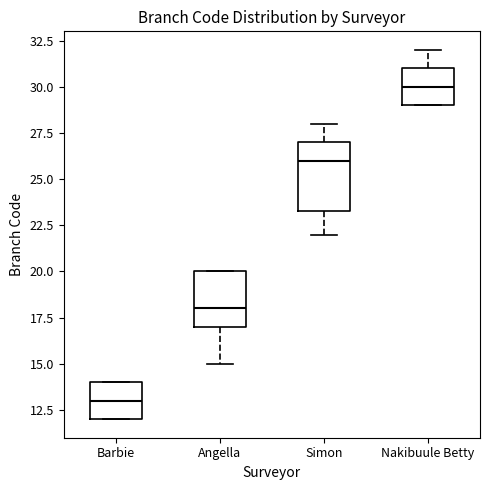

Reading left to right, transcribe this box plot: for each box, give where its median line is, the range the box spans, and where its two whiskers end, as read against the y-axis. The values are not printed on the chart, so give them approximately, as read against the axis.

Barbie: median 13.0, box 12.0 to 14.0, whiskers 12.0 to 14.0
Angella: median 18.0, box 17.0 to 20.0, whiskers 15.0 to 20.0
Simon: median 26.0, box 23.5 to 27.0, whiskers 22.0 to 28.0
Nakibuule Betty: median 30.0, box 29.0 to 31.0, whiskers 29.0 to 32.0